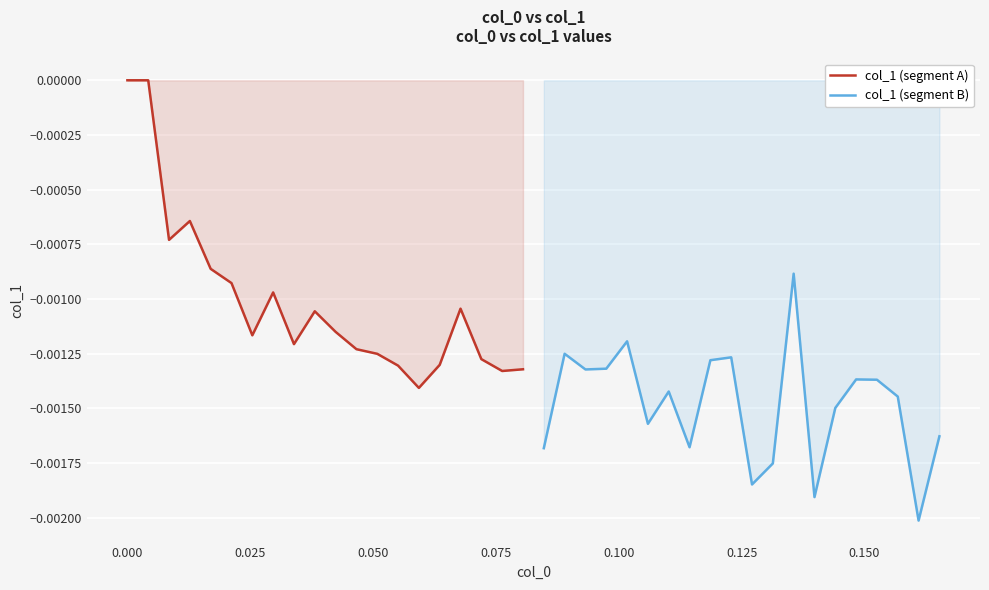

In col_1 (segment B), how many points are higher than both neighbors (excluding endpoints)?

6